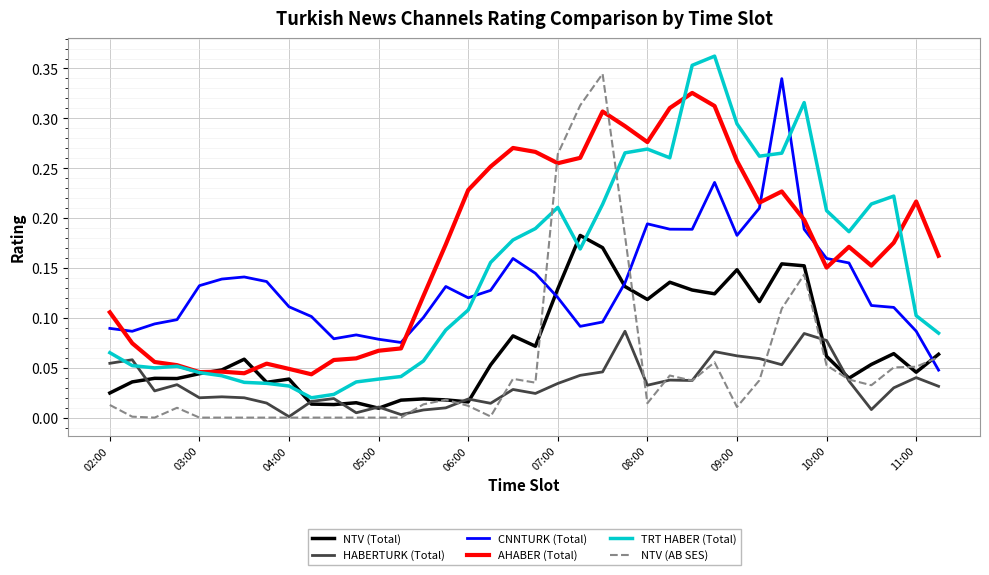

Which series ends up on top after the final intersection of NTV (AB SES) and AHABER (Total)?

AHABER (Total)